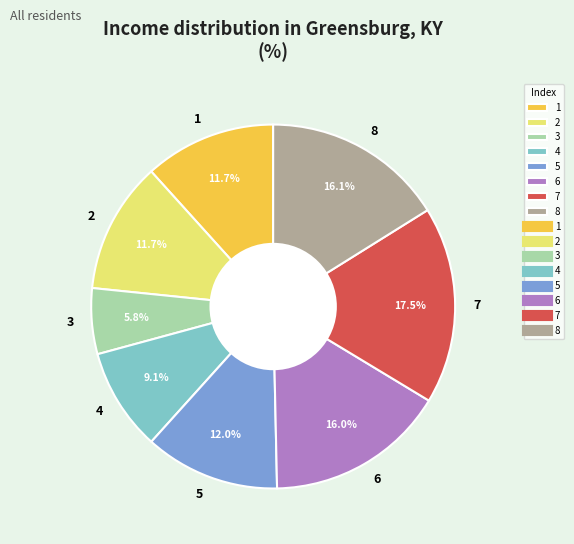

Which category has the biggest portion of the pie?

7